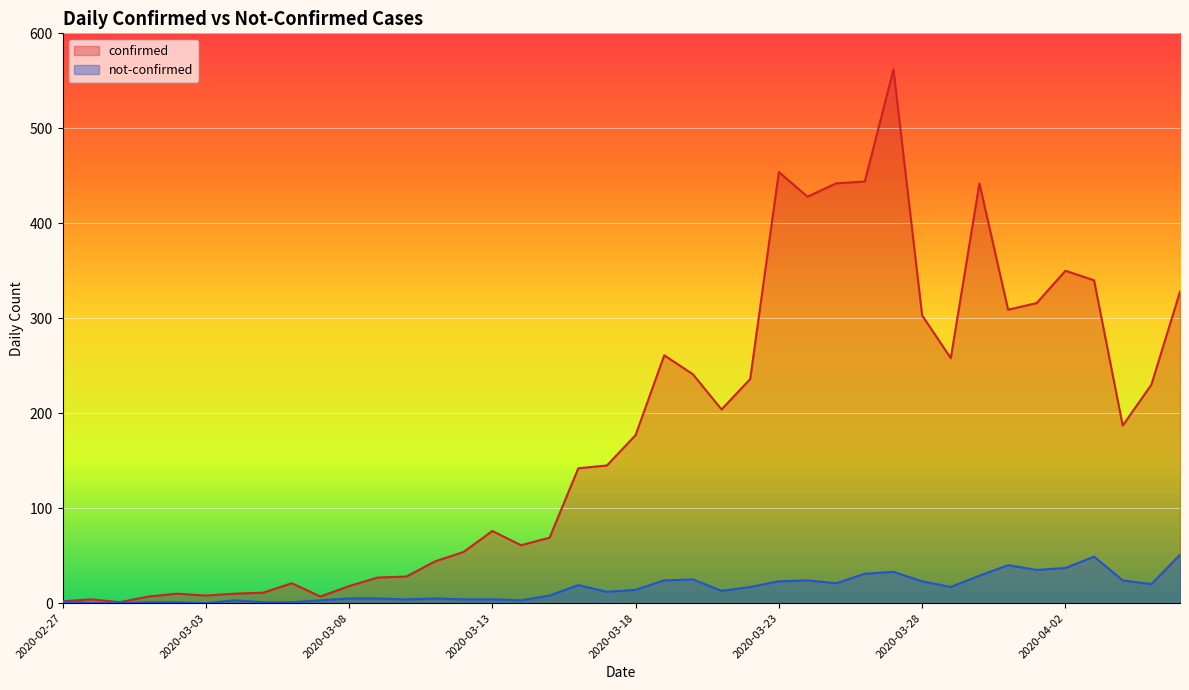

Which has a higher value, 2020-03-25 or 2020-03-14?

2020-03-25